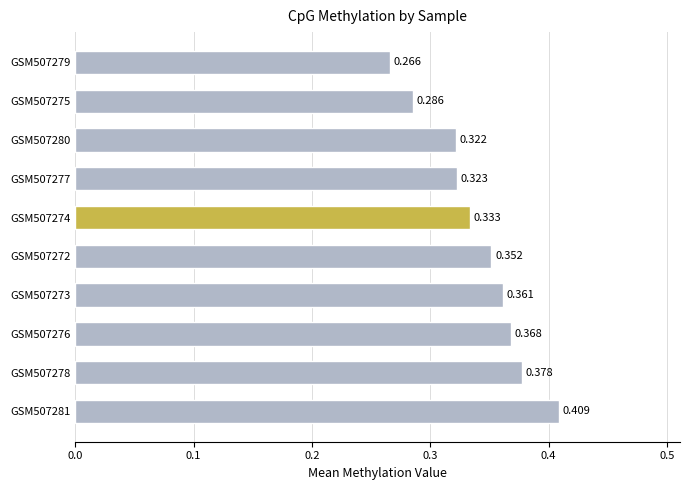

Count the number of categories in the chart.

10